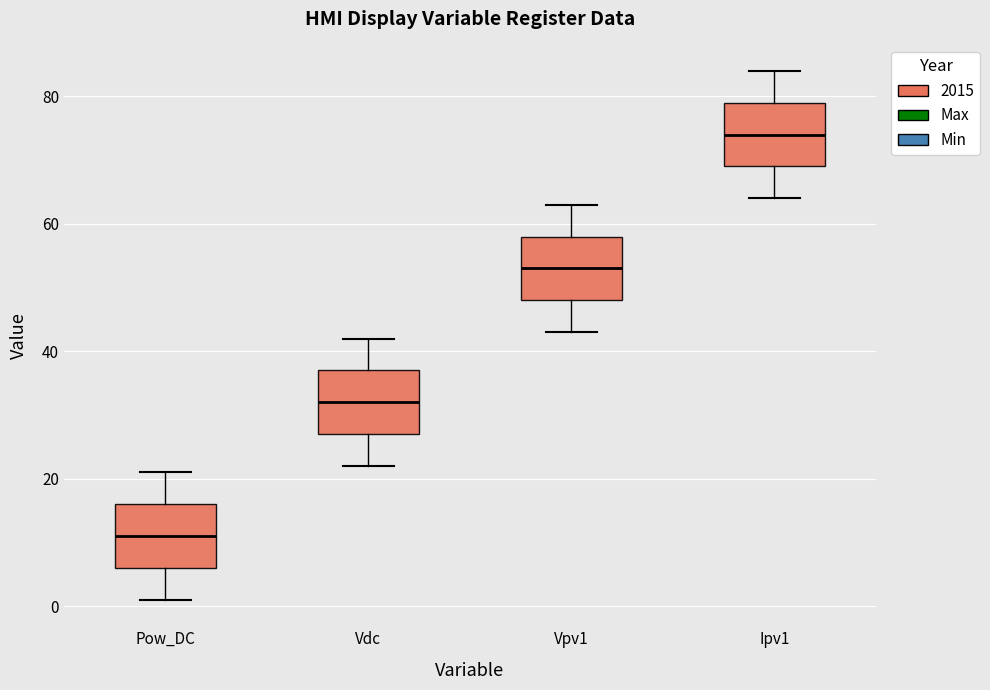

Where is the upper edge of the box for Ipv1 on the y-axis? The values are not printed on the chart, so give them approximately, as read against the axis.

80